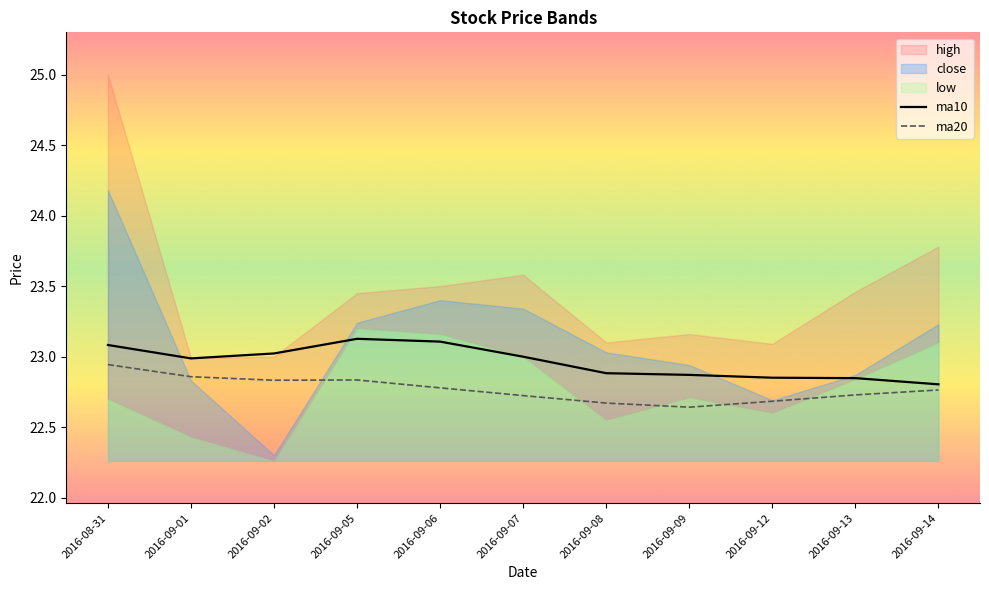

True or false: ma10 has a value of 36.6 at 2016-09-13.

False